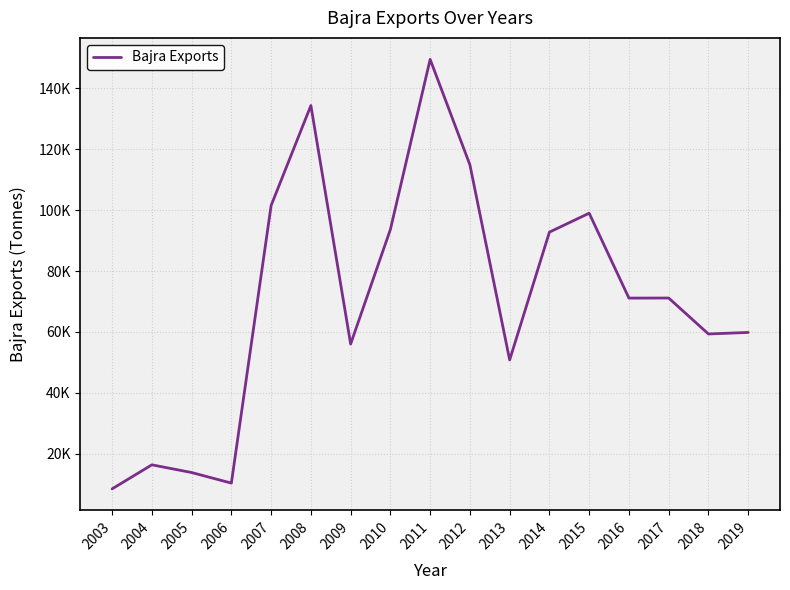

What is the difference between the maximum and minimum values?

141113.8